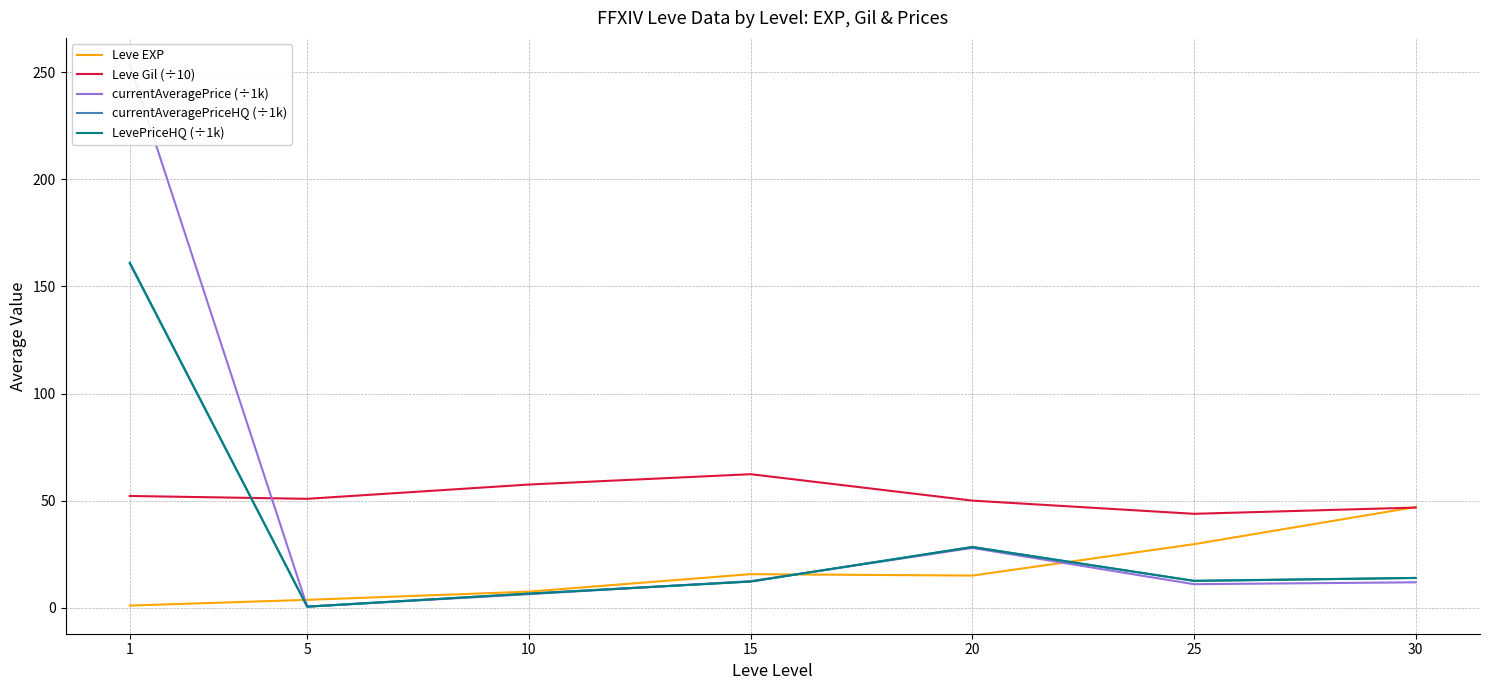

The value of Leve Gil (÷10) at 1 is 25.9. True or false?

False